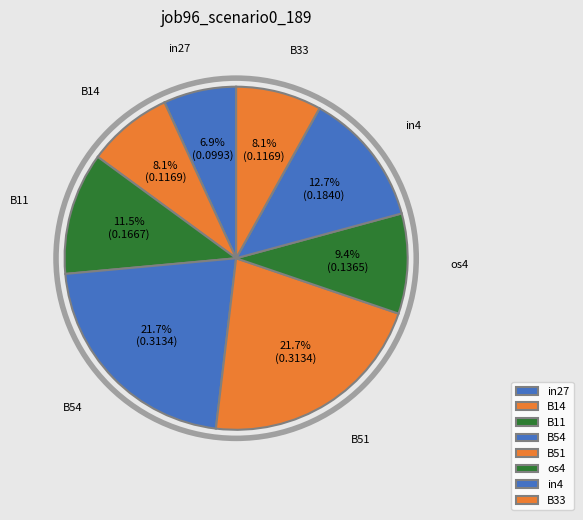

To the nearest percent, what percentage of the pie is B33?

8%